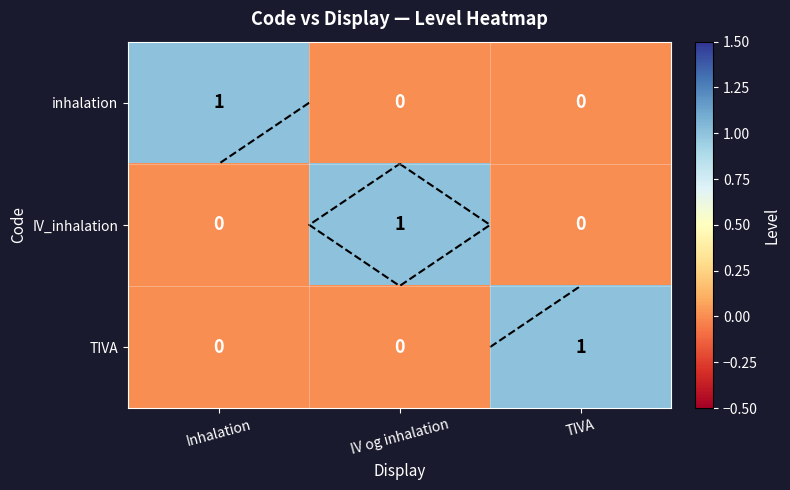

At which label is TIVA closest to 0?

Inhalation